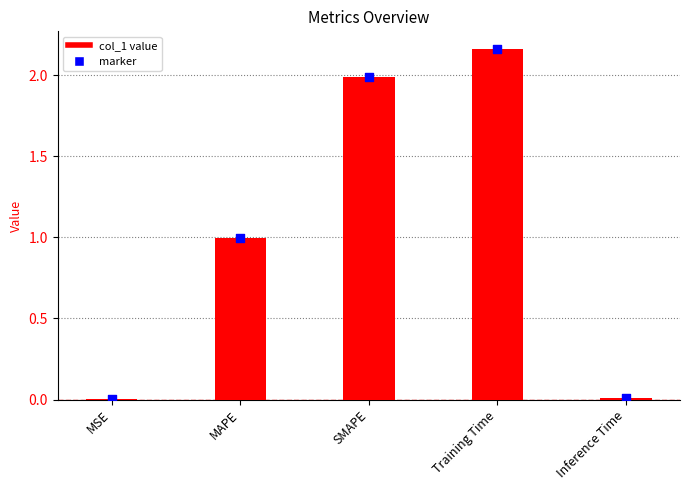

What is the ratio of the value at SMAPE to the value at Training Time?

0.9